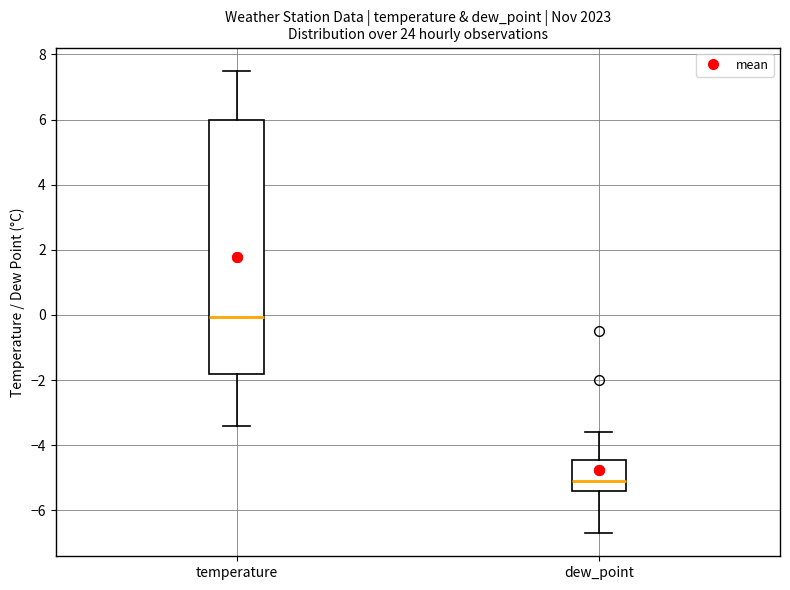

Comparing the boxes themselves (not the whiskers), which one is the tallest?

temperature